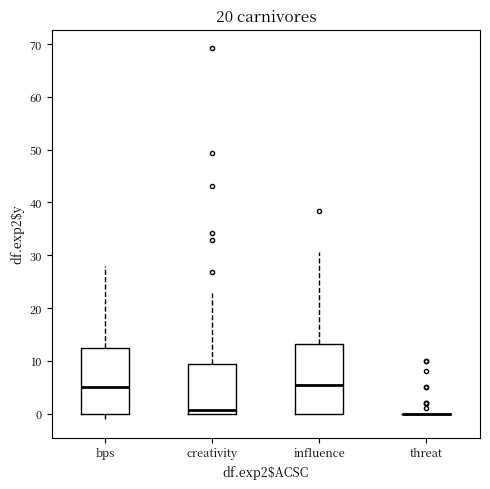

Reading left to right, read every box against the y-axis: the position of its median line, the range the box covers, and the ends of its whiskers. The values are not printed on the chart, so give them approximately, as read against the axis.

bps: median 5, box 0 to 13, whiskers -1 to 28
creativity: median 1, box 0 to 9, whiskers 0 to 23
influence: median 5, box 0 to 13, whiskers 0 to 31
threat: box collapsed to a line at 0, whiskers 0 to 0